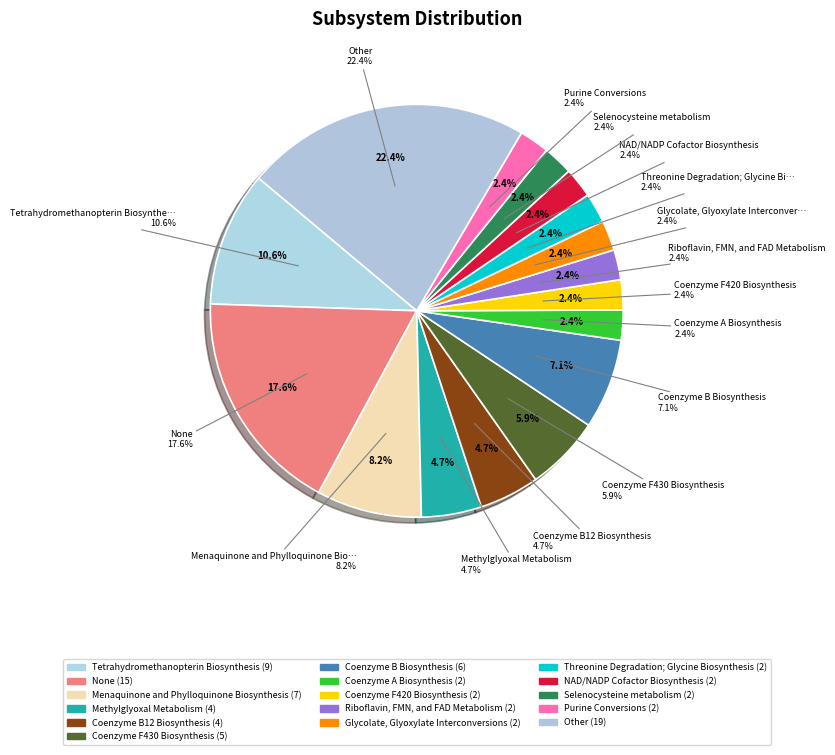

To the nearest percent, what percentage of the pie is Glycolate, Glyoxylate Interconversions?

2%